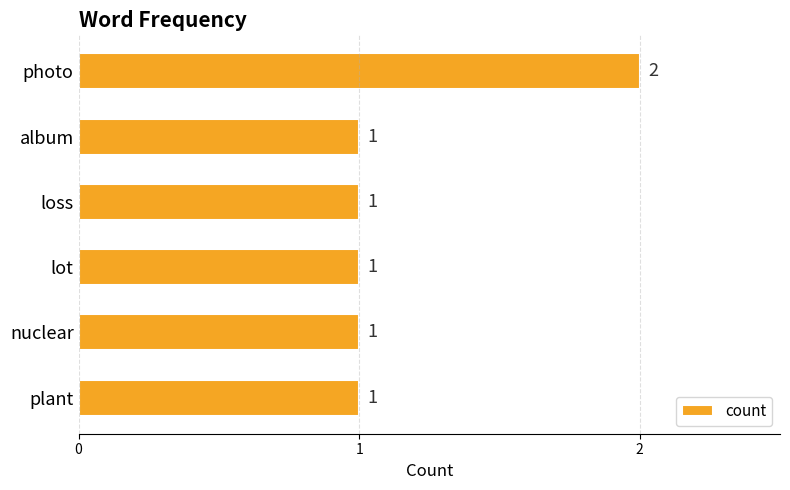

What is the average value?

1